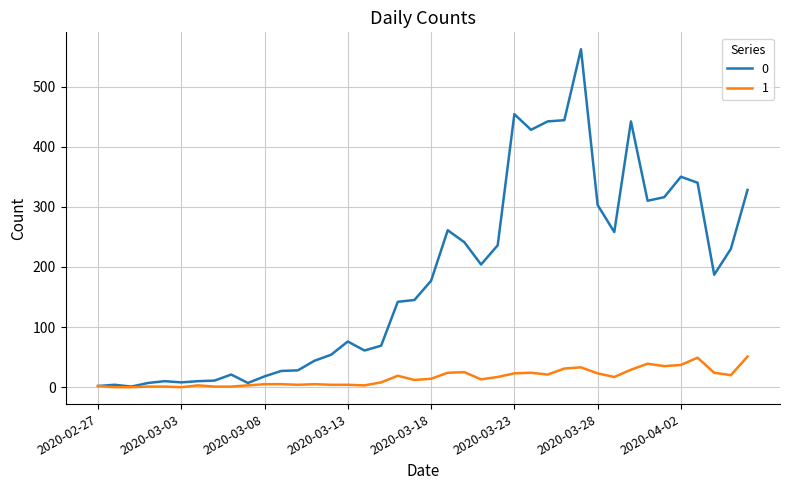

Rank the series by their maximum value, from lowest to highest.

1, 0